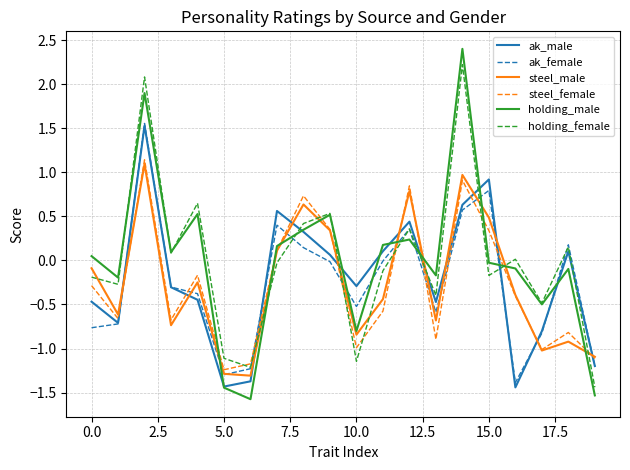

Which series has the largest range (max minus min)?

holding_male